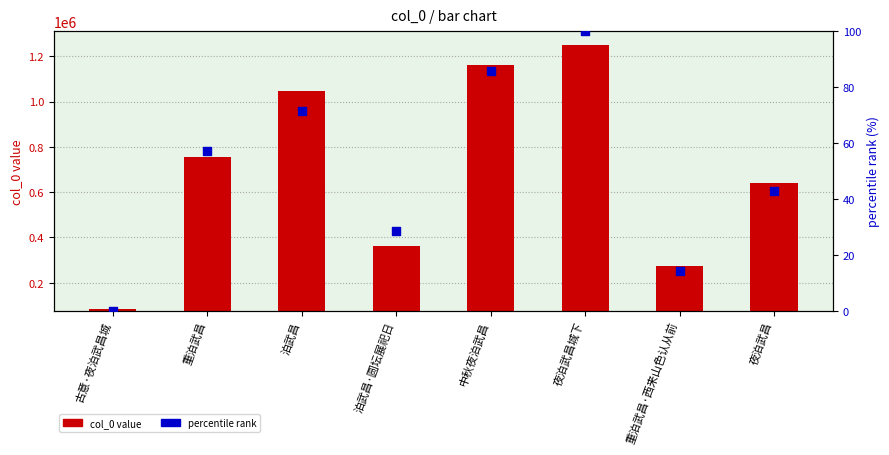

Is the value of percentile rank at 夜泊武昌城下 greater than the value of col_0 value at 重泊武昌·西来山色认从前?

No